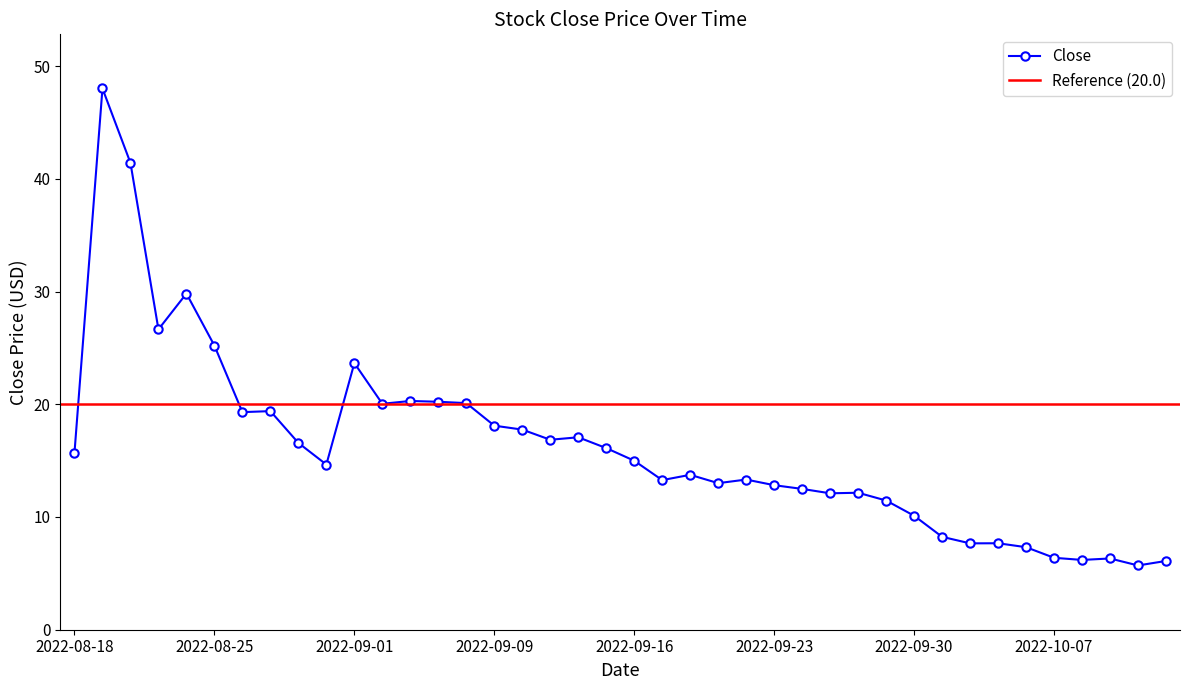

What is the minimum value shown in the chart?

5.7